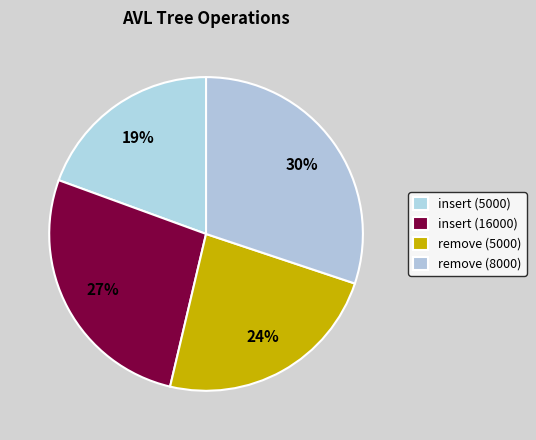

How many slices are in this pie chart?

4